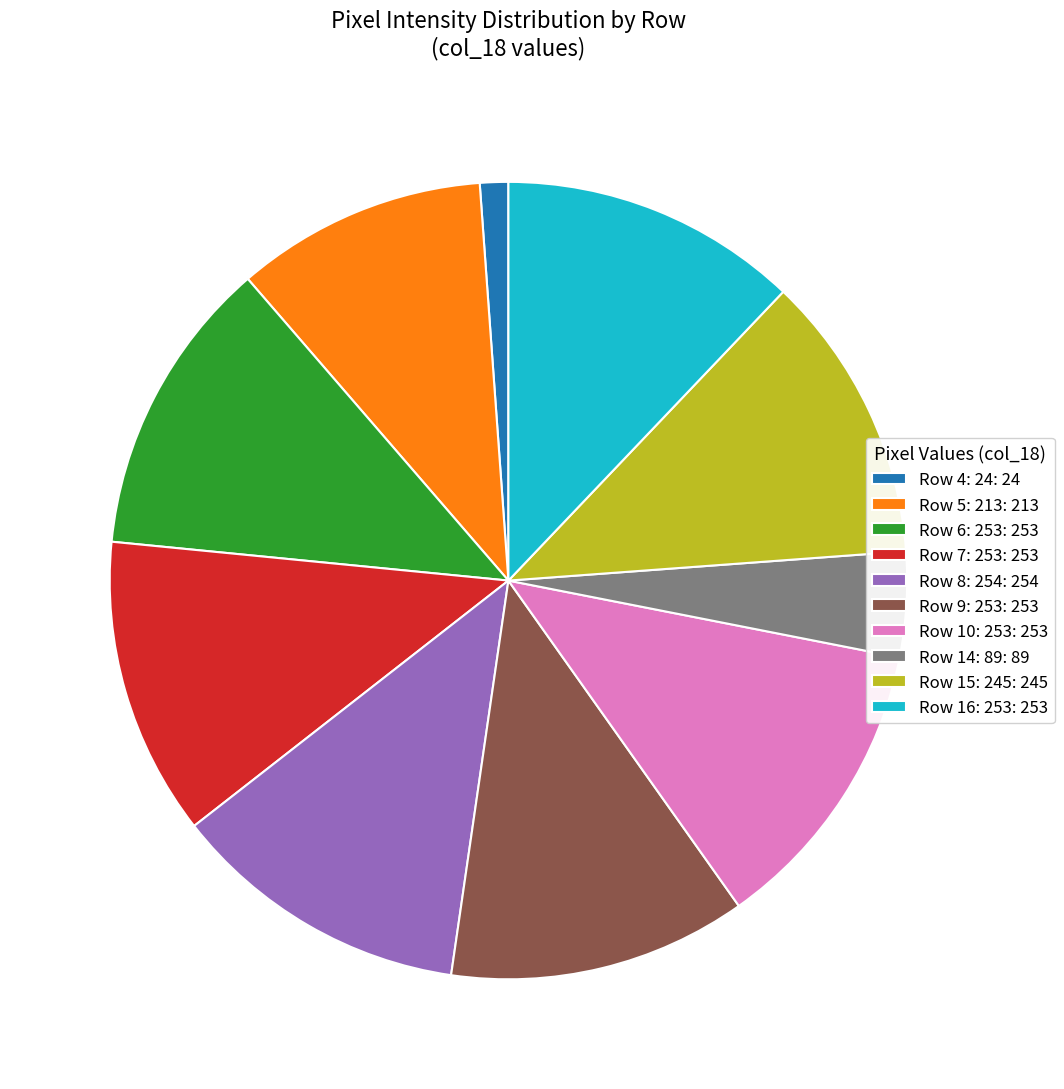

Combined, do Row 10: 253: 253 and Row 9: 253: 253 account for over 50%?

No